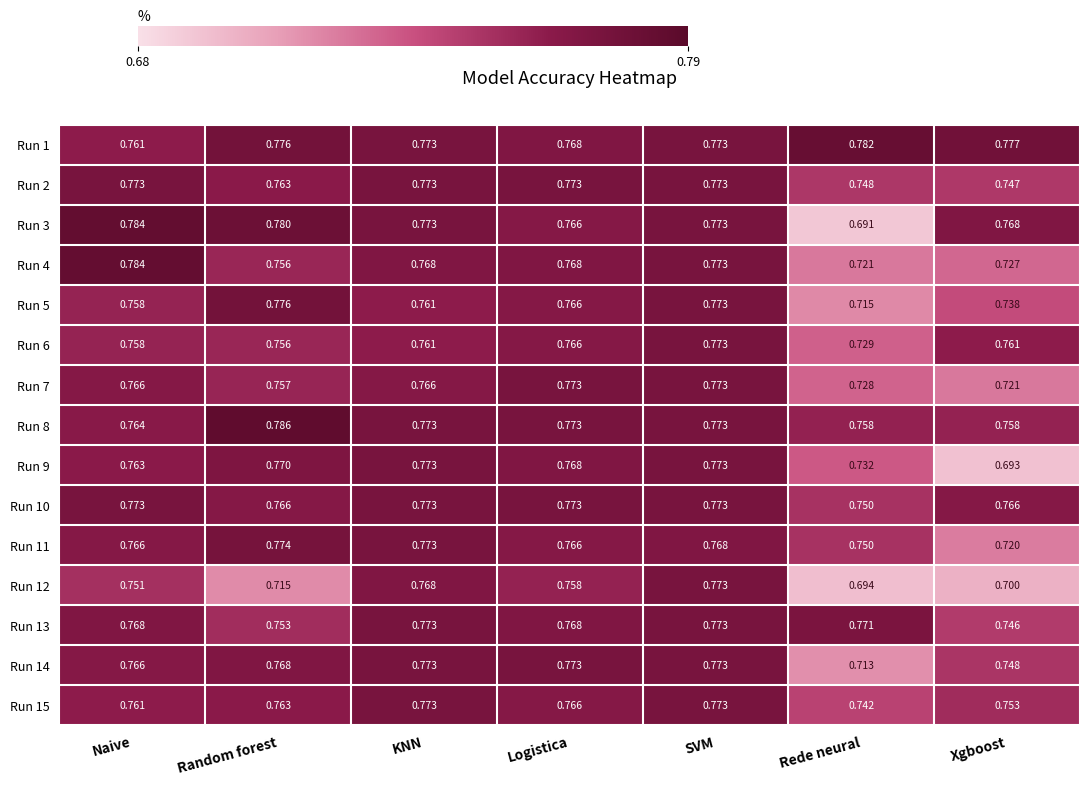

Is the value of Run 11 at Xgboost greater than the value of Run 9 at Logistica?

No